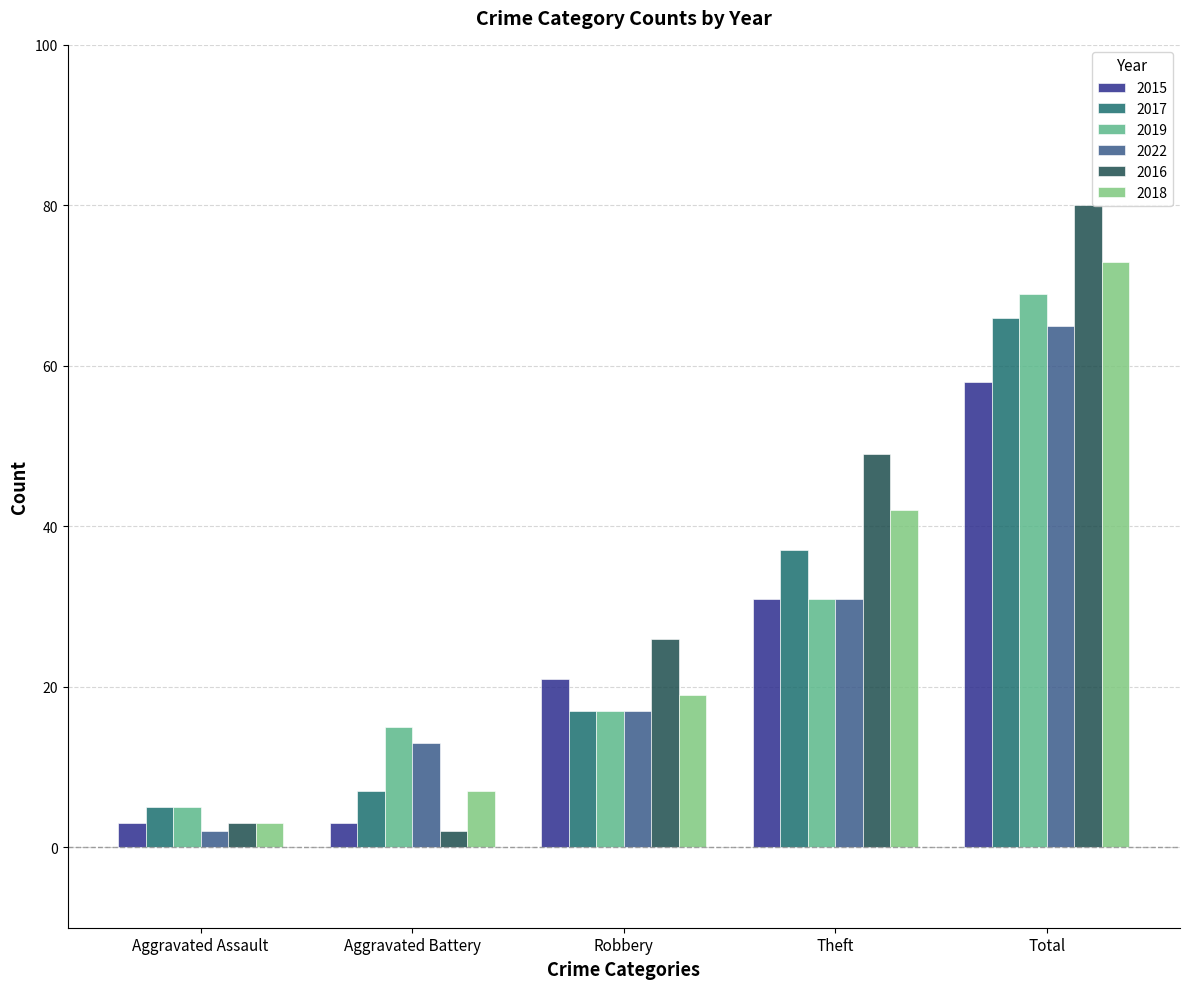

Rank the series by their maximum value, from highest to lowest.

2016, 2018, 2019, 2017, 2022, 2015